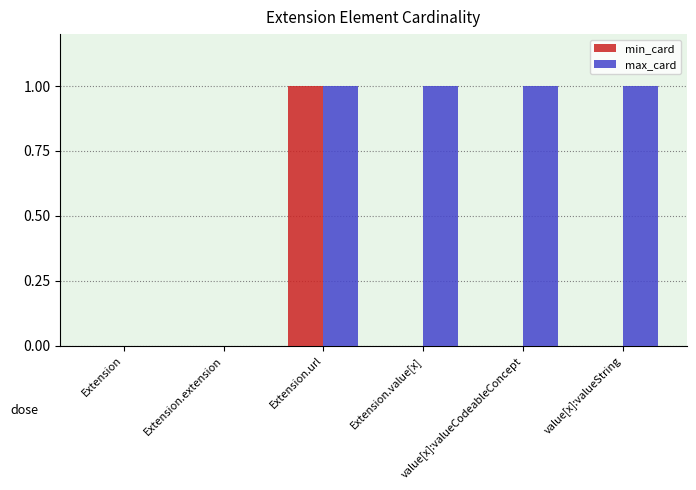

Which series has the largest total across all categories?

max_card